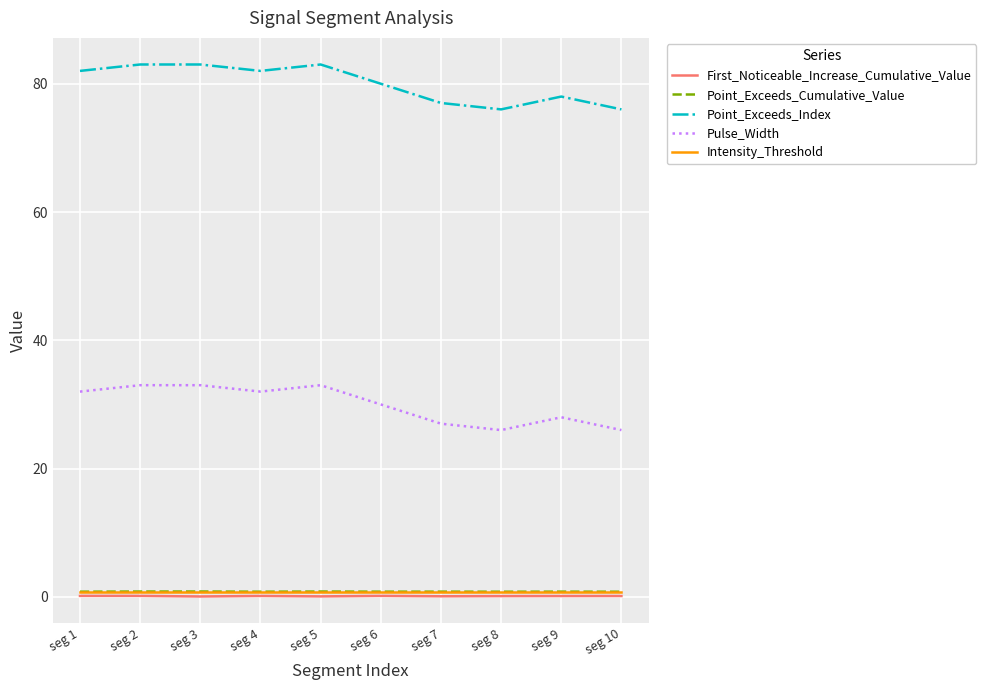

True or false: Pulse_Width and Intensity_Threshold cross at least once.

False